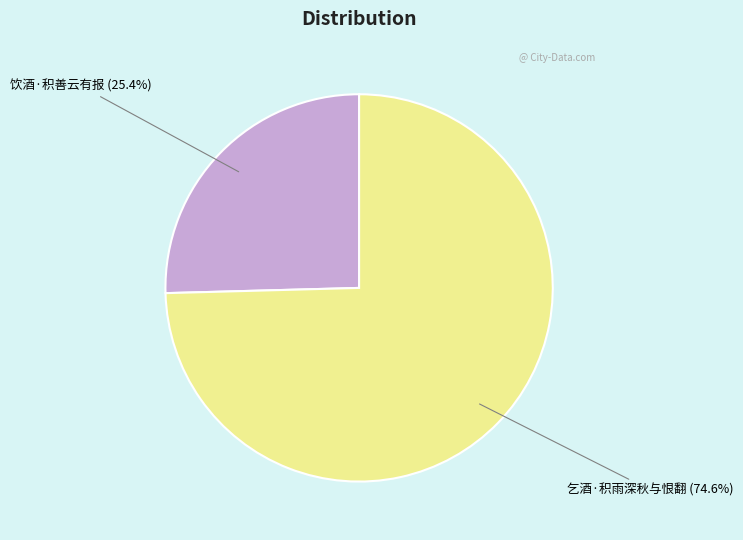

Rank the categories by value from lowest to highest.

饮酒·积善云有报, 乞酒·积雨深秋与恨翻